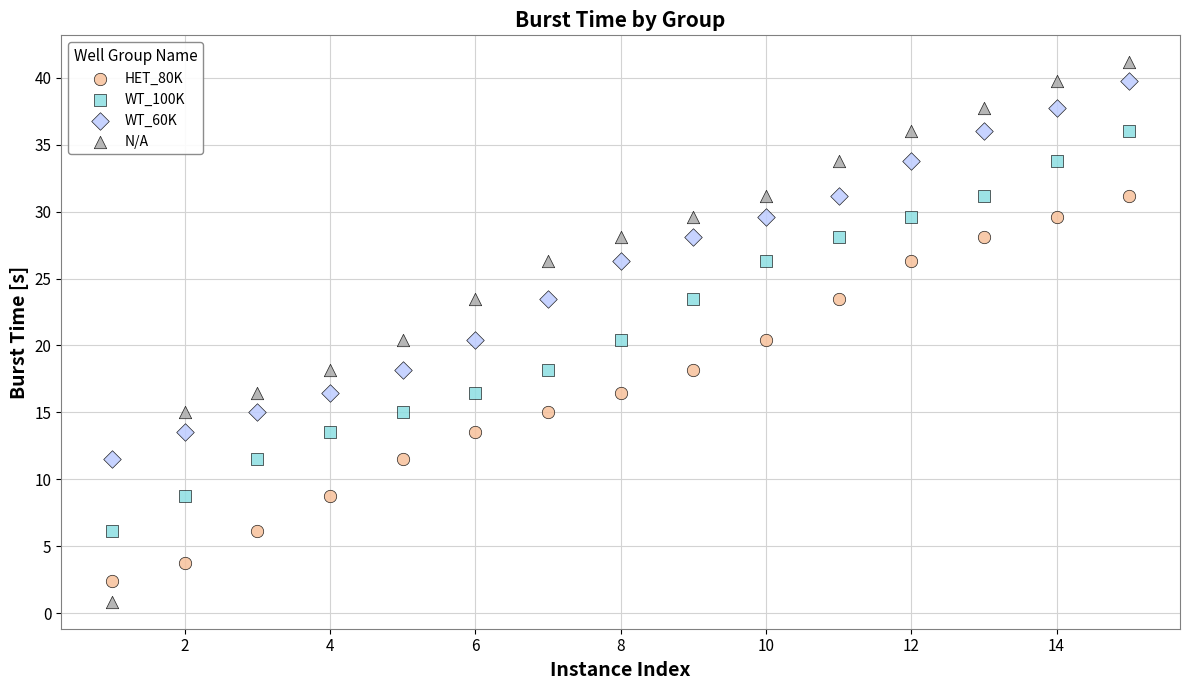

Which series contains the lowest Y value?

N/A